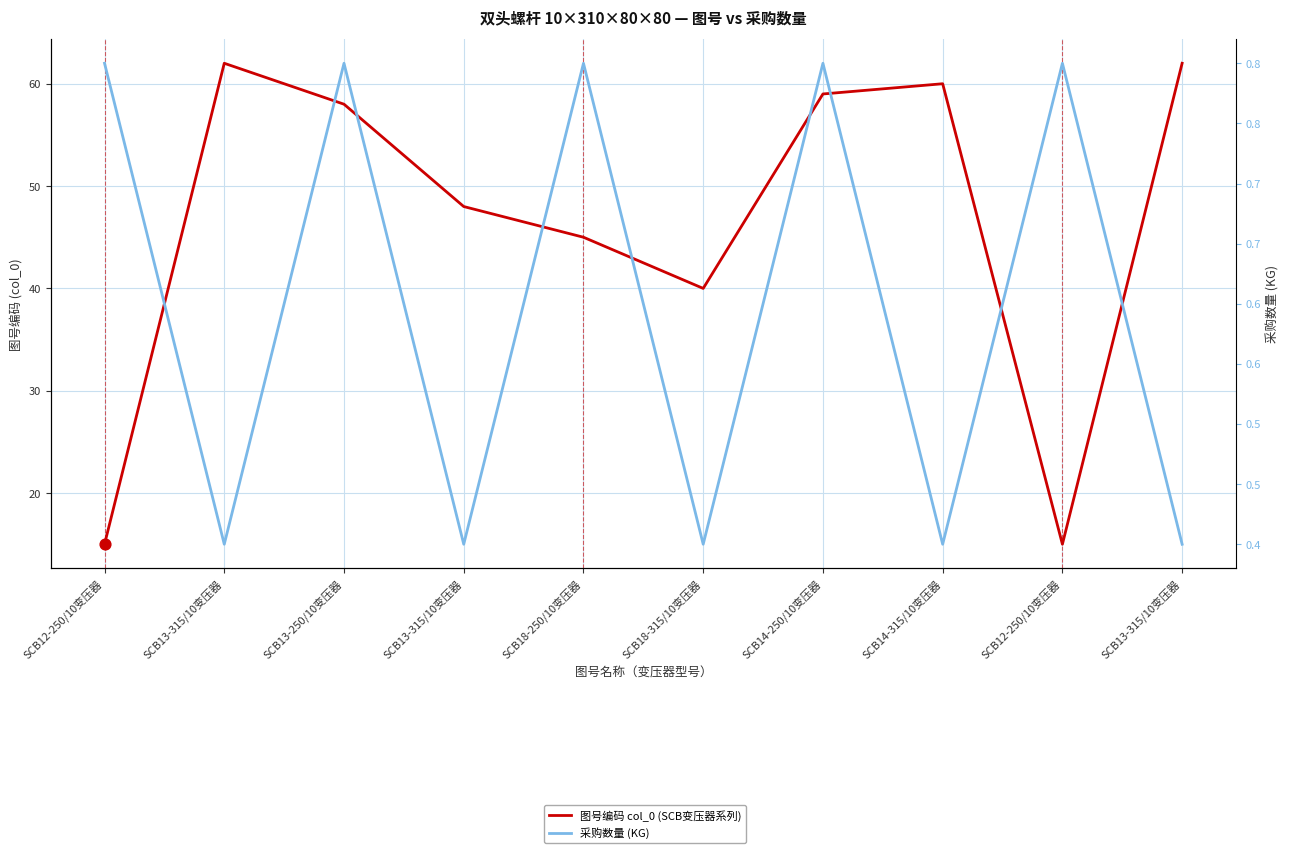

At how many categories does at least one series exceed 18?

8